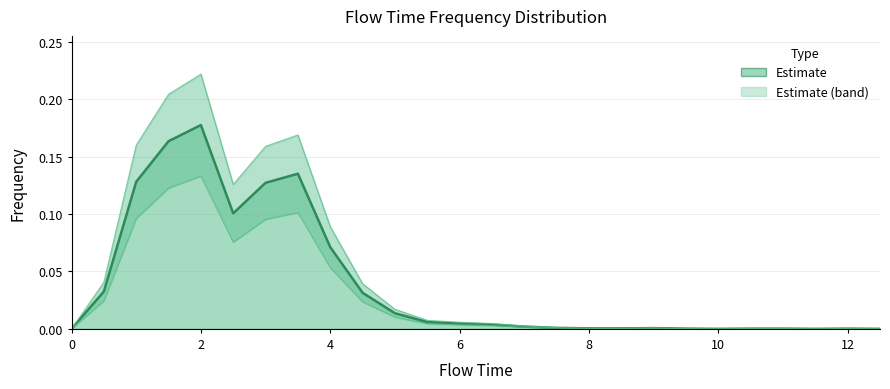

Does the chart have visible grid lines?

Yes